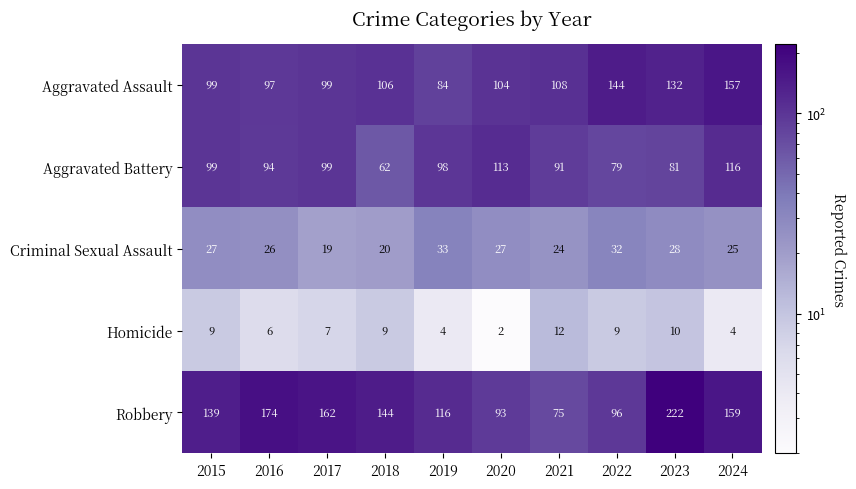

Which label corresponds to the largest value in the chart?

2023